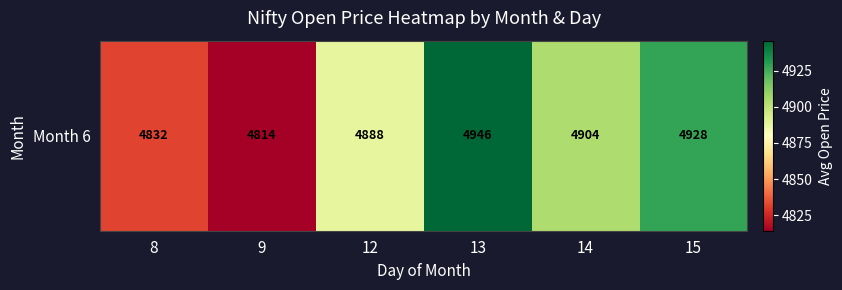

Reading left to right, list all the values displayed in this chart.

8=4832.3	9=4814.4	12=4887.8	13=4945.7	14=4903.9	15=4927.9